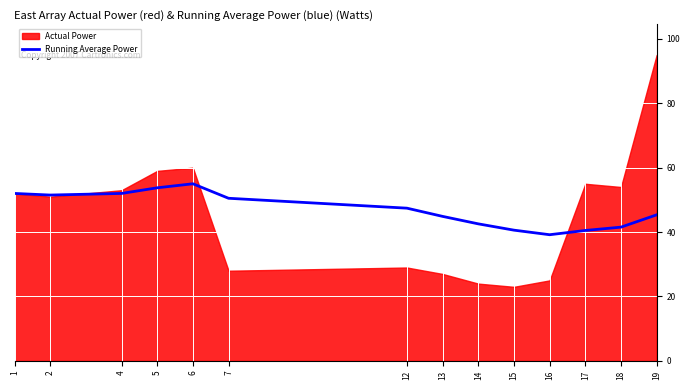

The value of Running Average Power at 7 is 50.5. True or false?

True